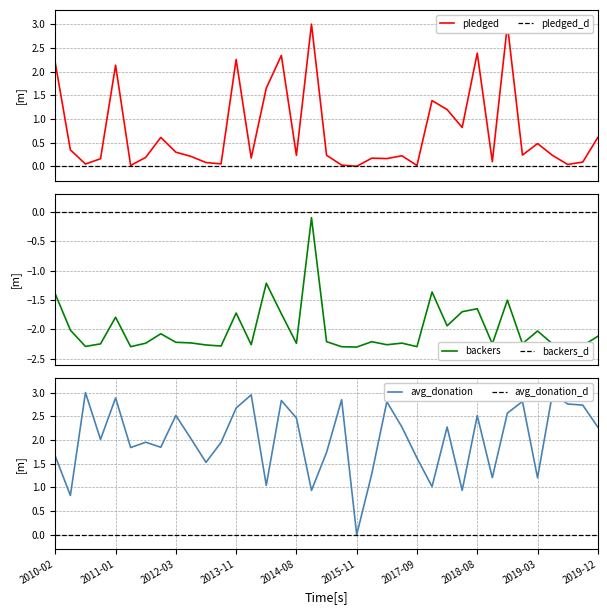

What is the difference between the maximum and minimum values in the backers_count series?

2.2